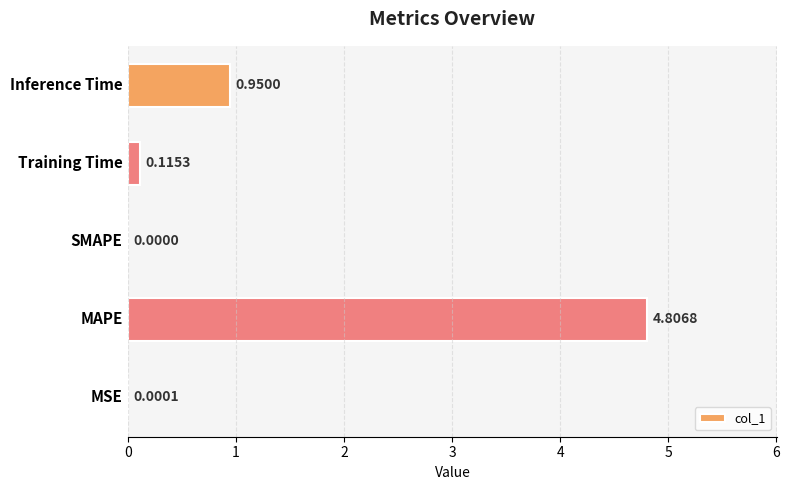

What is the sum of all values?

5.9